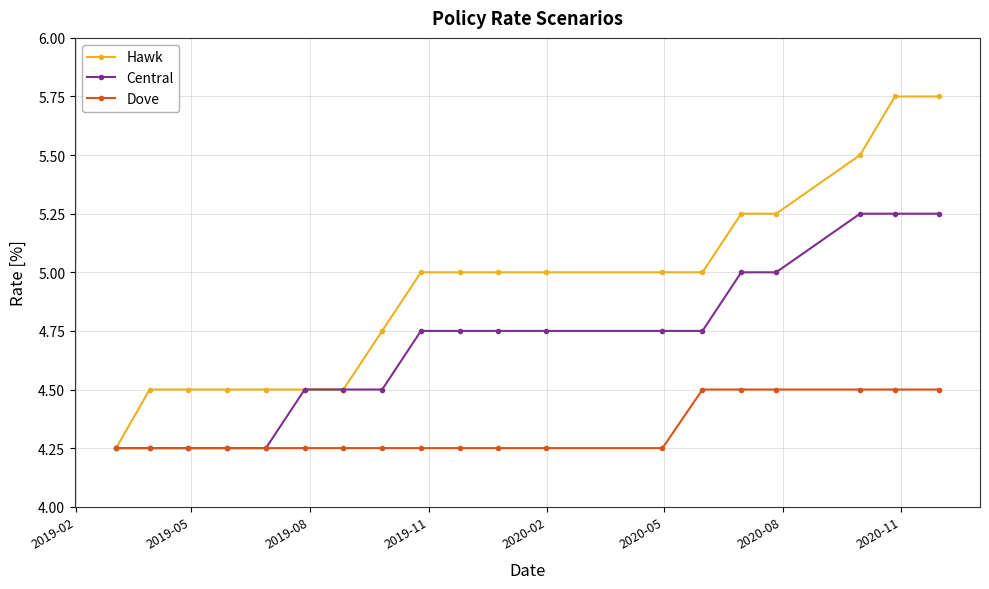

What is the value of the Hawk point at the 2nd from the left?

4.5